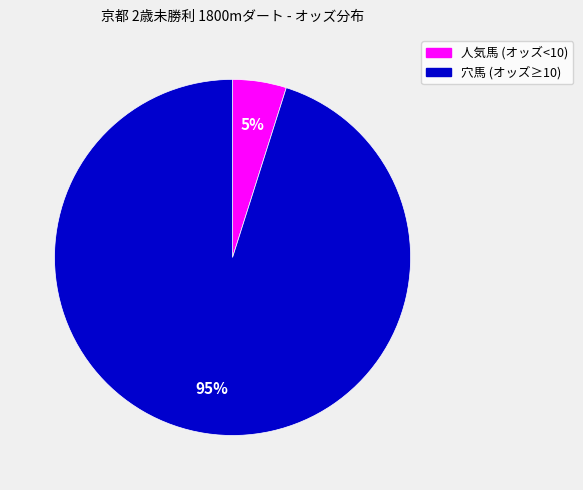

Count the number of slices in the pie.

2